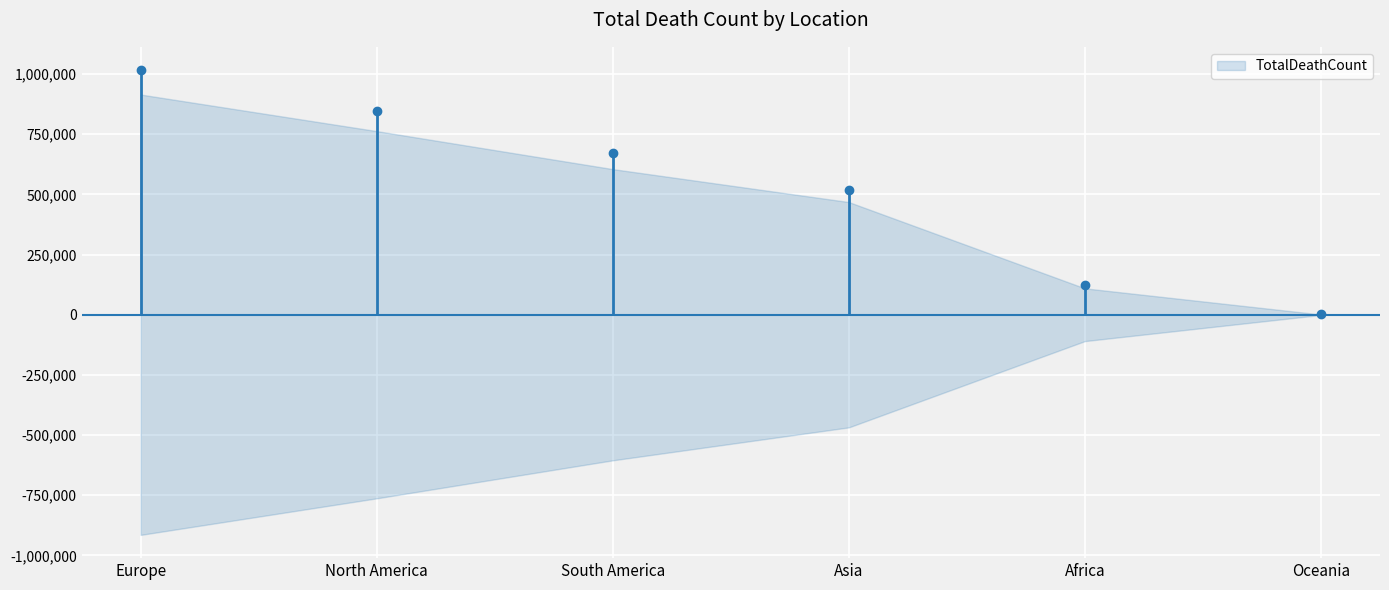

Rank the categories by value from highest to lowest.

Europe, North America, South America, Asia, Africa, Oceania